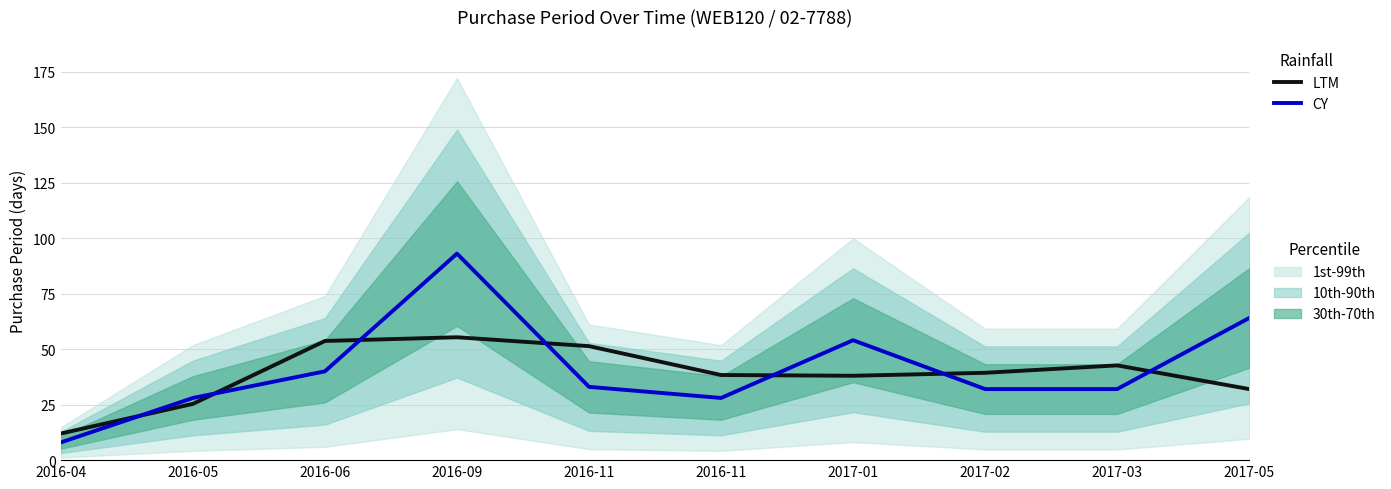

At how many categories does at least one series exceed 66?

1